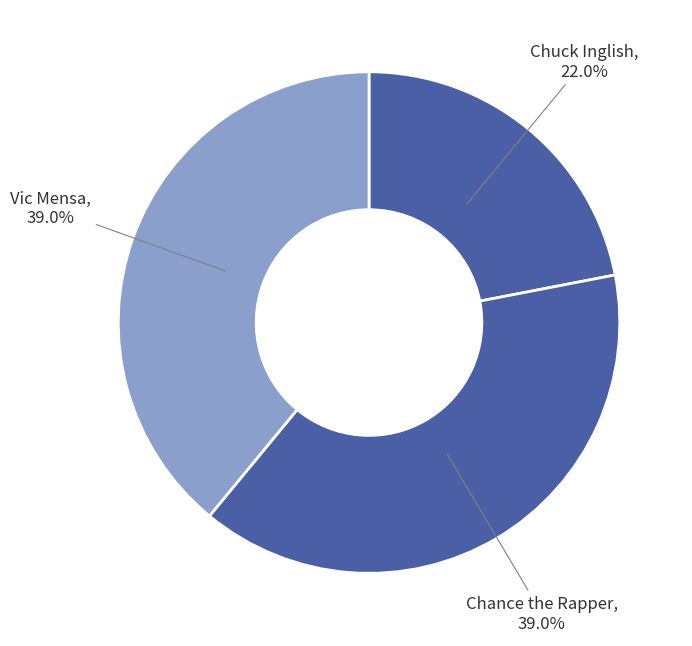

Is Chance the Rapper the majority of the pie?

No